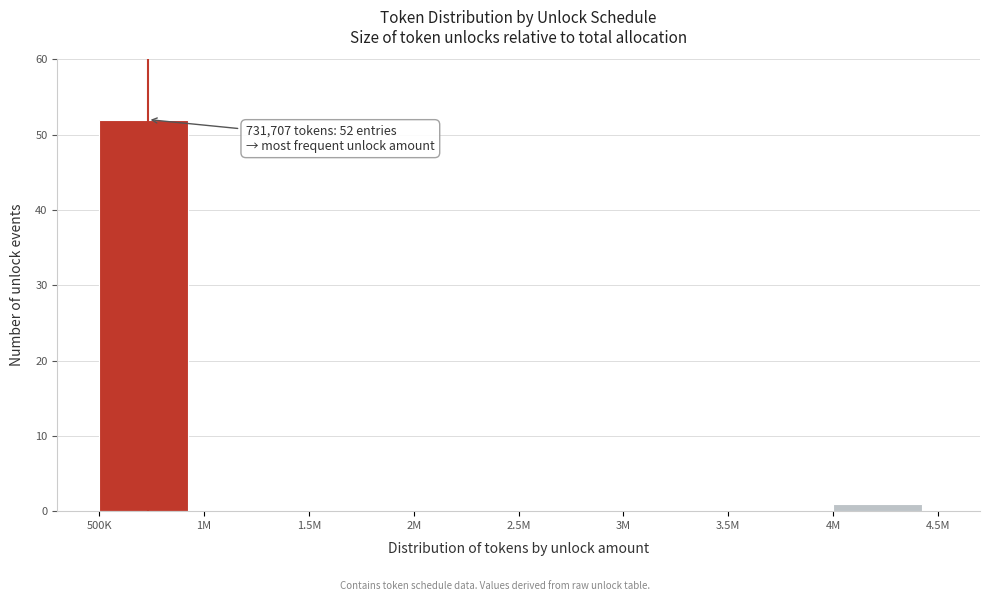

Reading right to left, what are all the values shown in this chart?

4M=1	3.5M=0	3M=0	2.5M=0	2M=0	1.5M=0	1M=0	500K=52